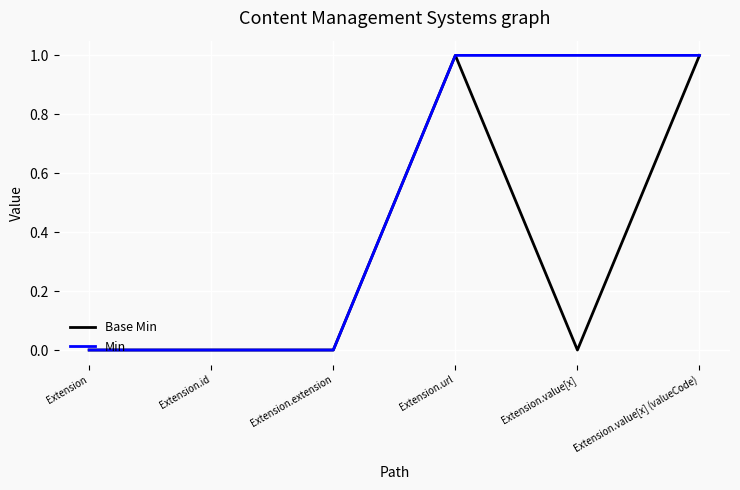

What is the difference between the second highest and second lowest values in the Min series?

1